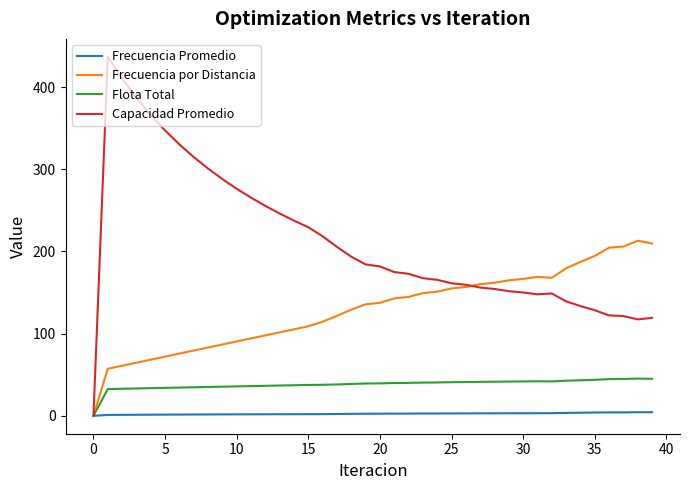

How many values in the Capacidad Promedio series are below 181?

20